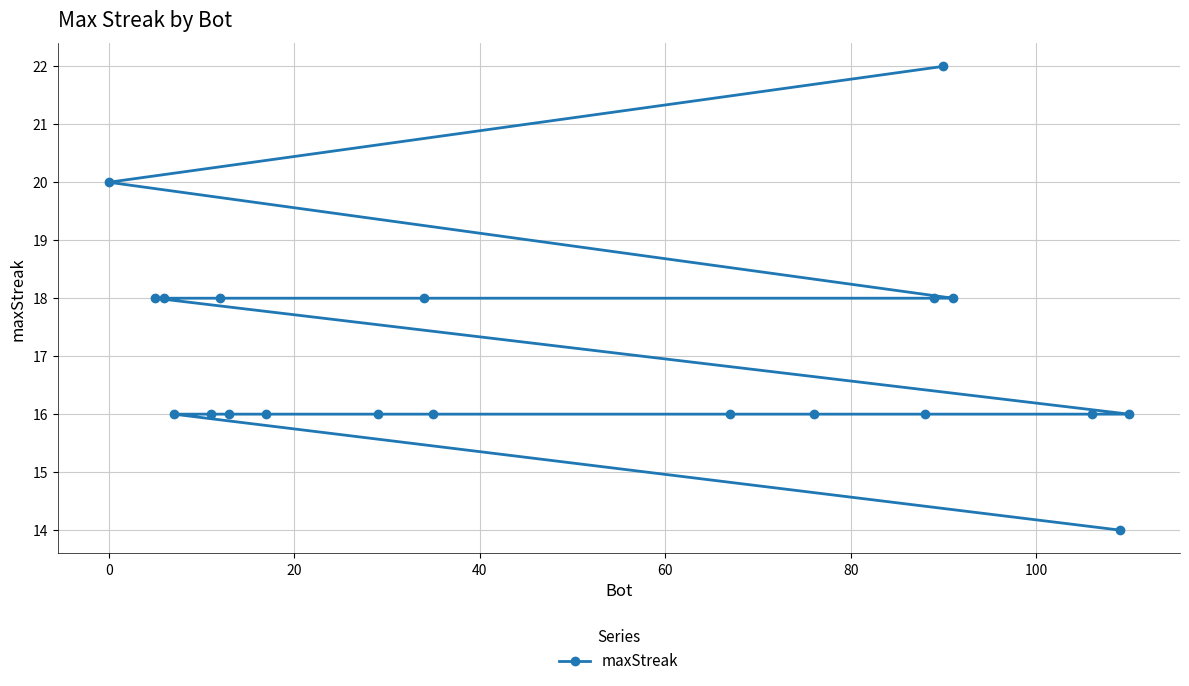

What is the smallest value displayed?

14